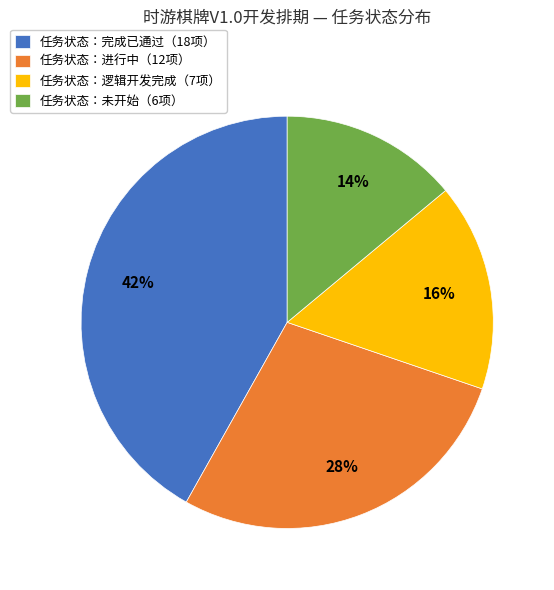

True or false: 任务状态：进行中（12项） accounts for 35% of the total.

False